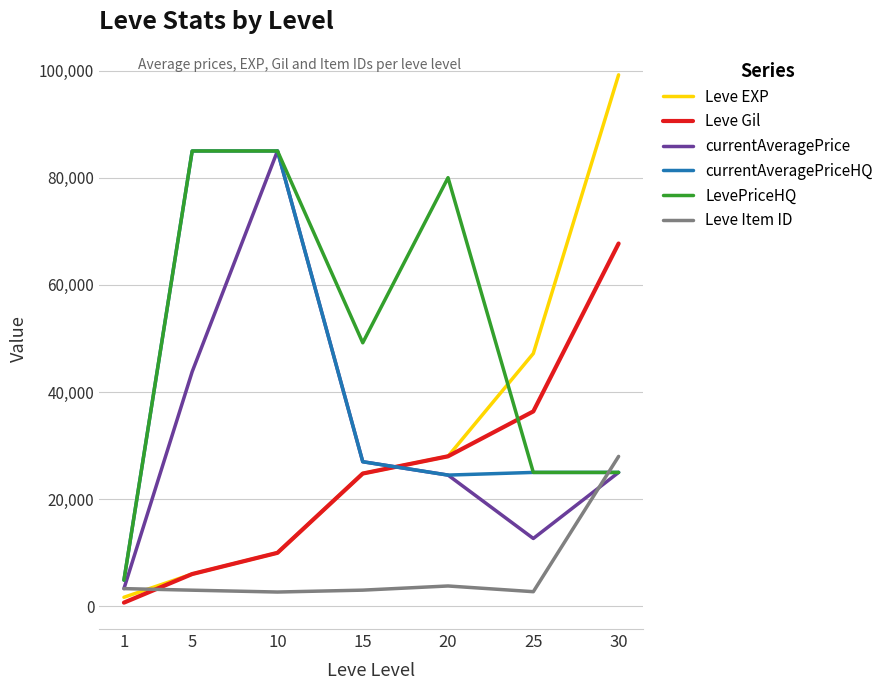

What is the greatest value displayed?

99220